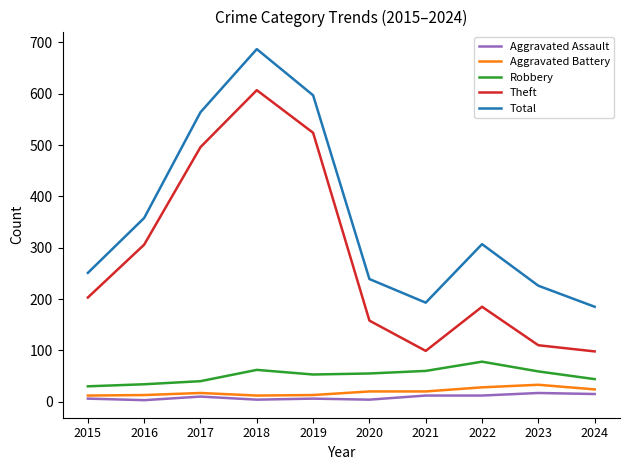

Is this an area chart (filled region under the line)?

No